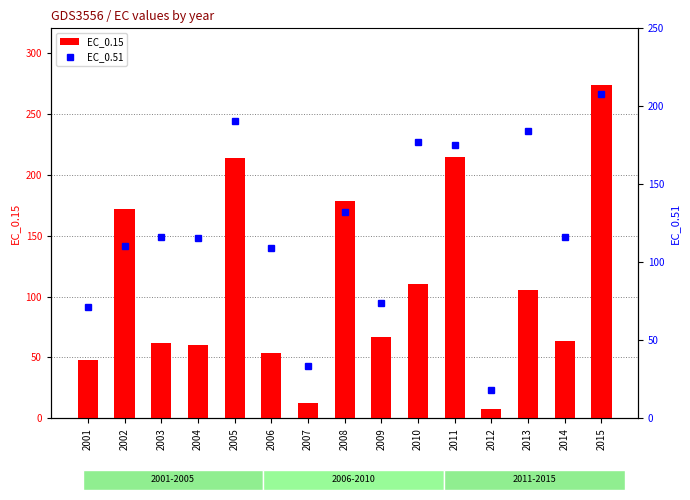

What is the maximum value for EC_0.15?

273.2